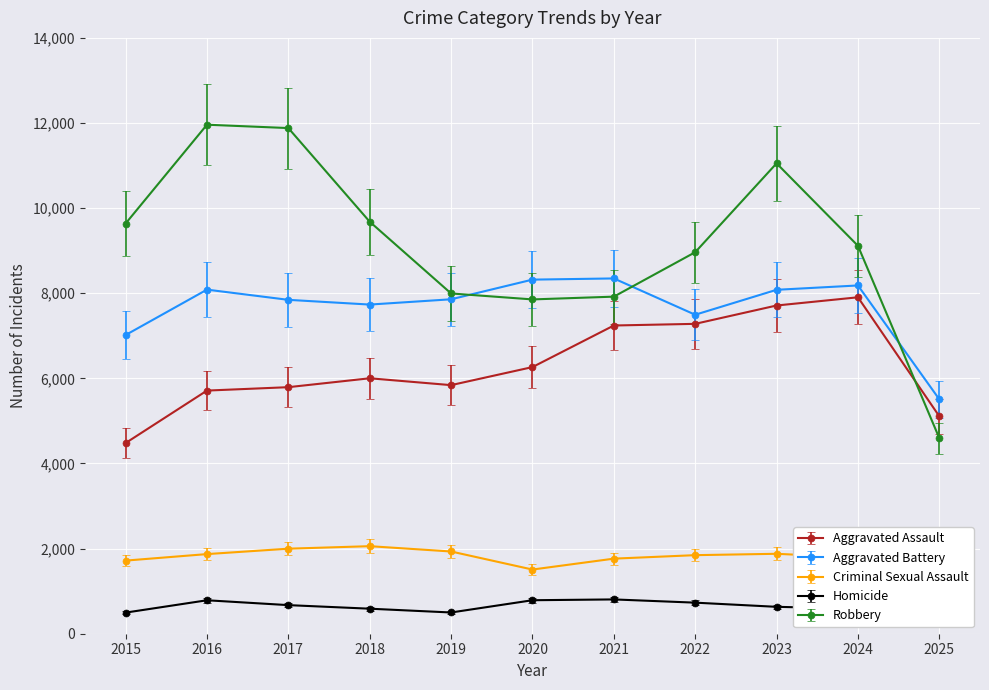

In Homicide, how many points are higher than both neighbors (excluding endpoints)?

2